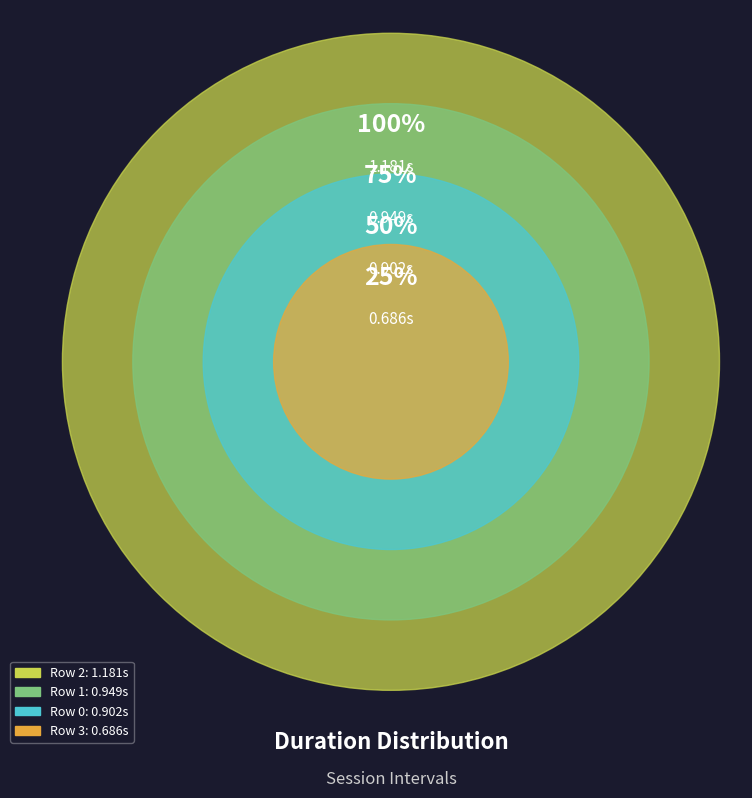

Combined, do Row 2 and Row 3 account for over 50%?

Yes